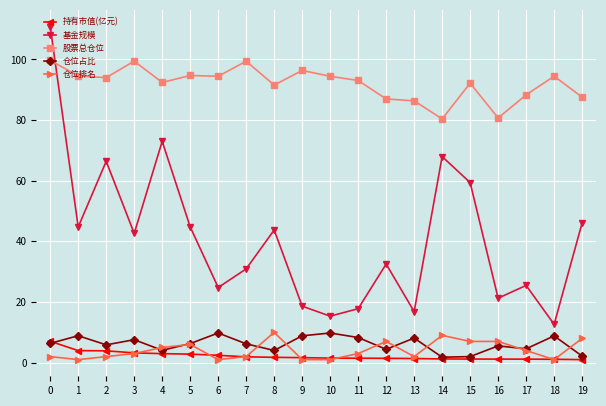

What is the value of the 持有市值(亿元) point at the 11th from the left?

1.5